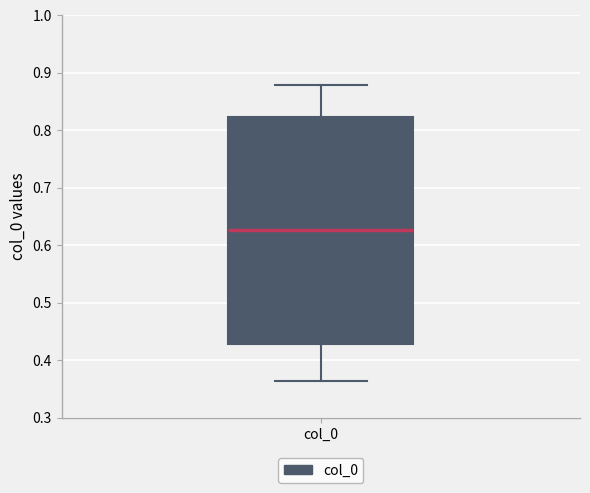

Transcribe this box plot: give where the median line is, the range the box spans, and where the two whiskers end, as read against the y-axis. The values are not printed on the chart, so give them approximately, as read against the axis.

median 0.63, box 0.43 to 0.82, whiskers 0.36 to 0.88